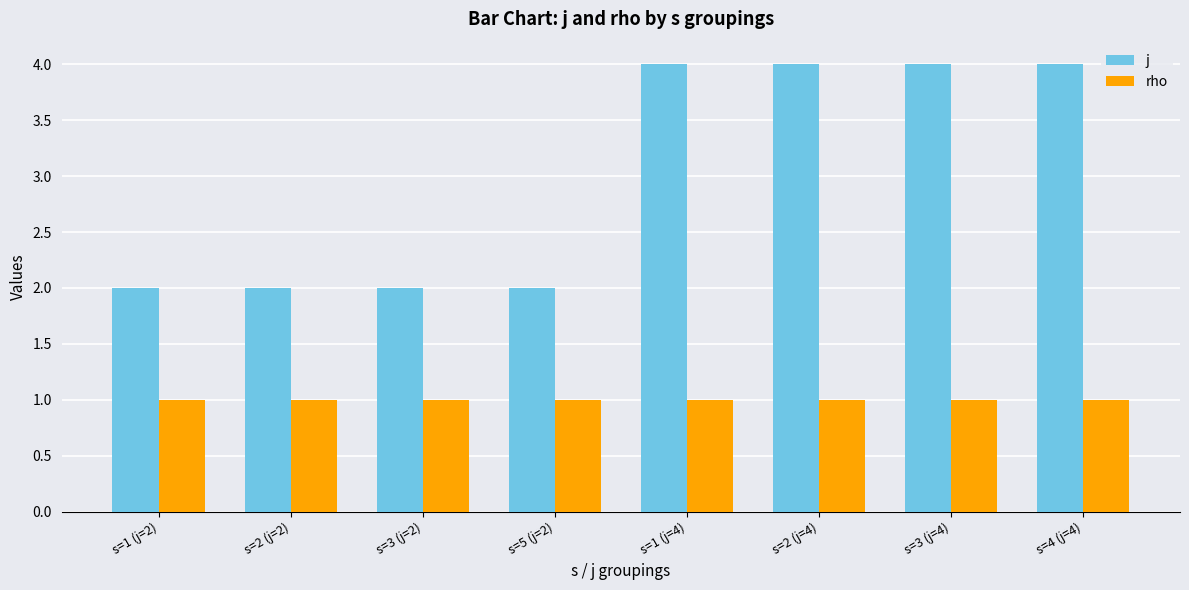

Does the chart contain any negative values?

No